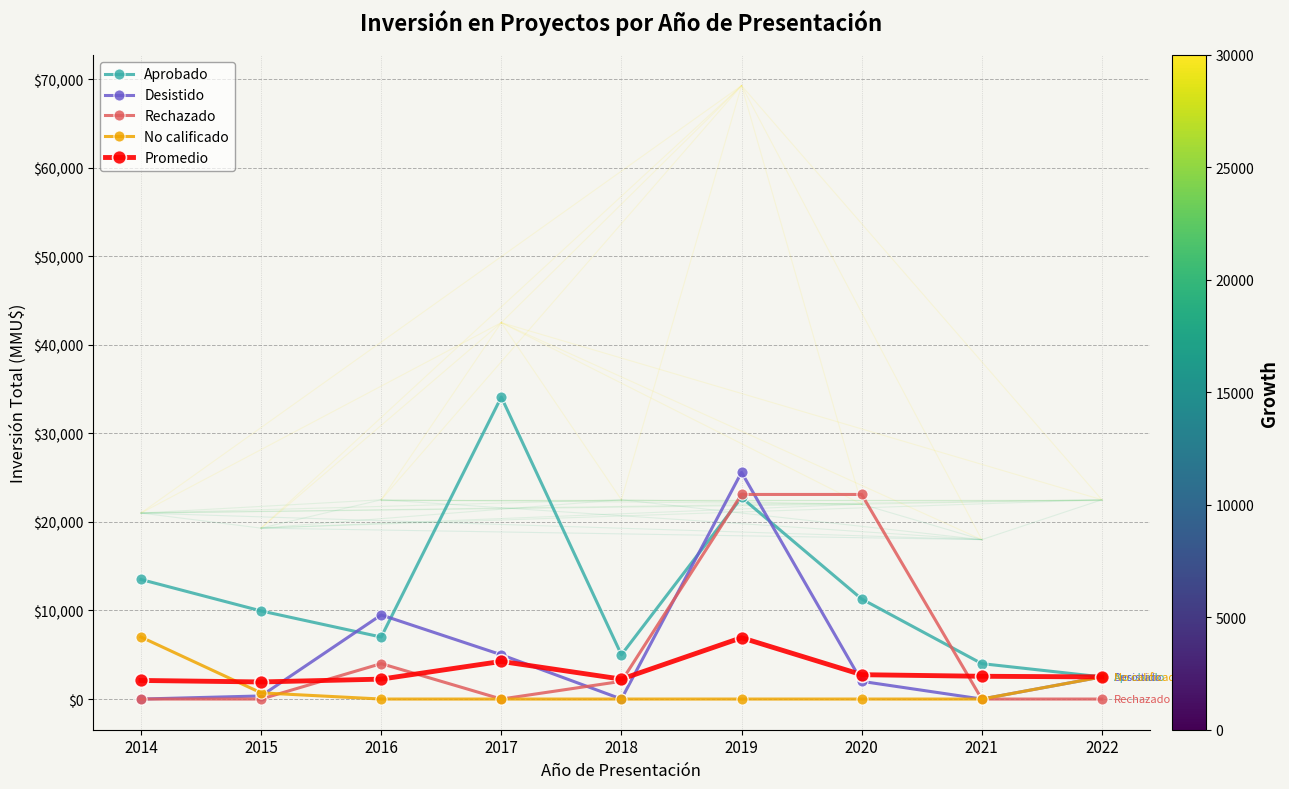

Where is the first local maximum for Aprobado?

2017